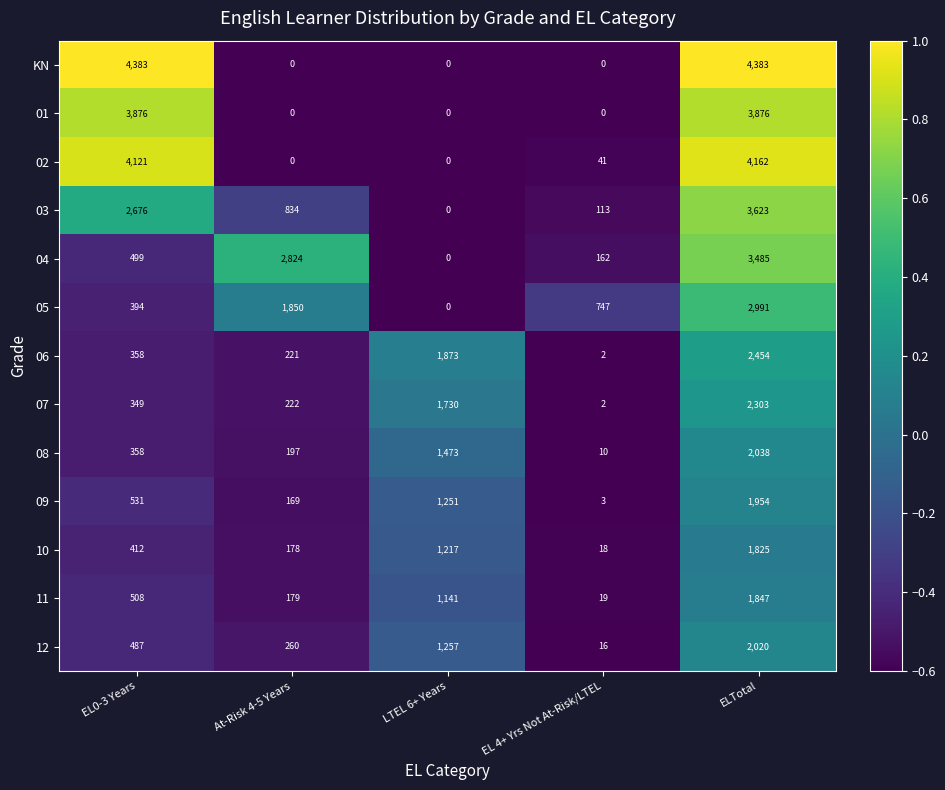

Which series has the widest spread of values?

KN